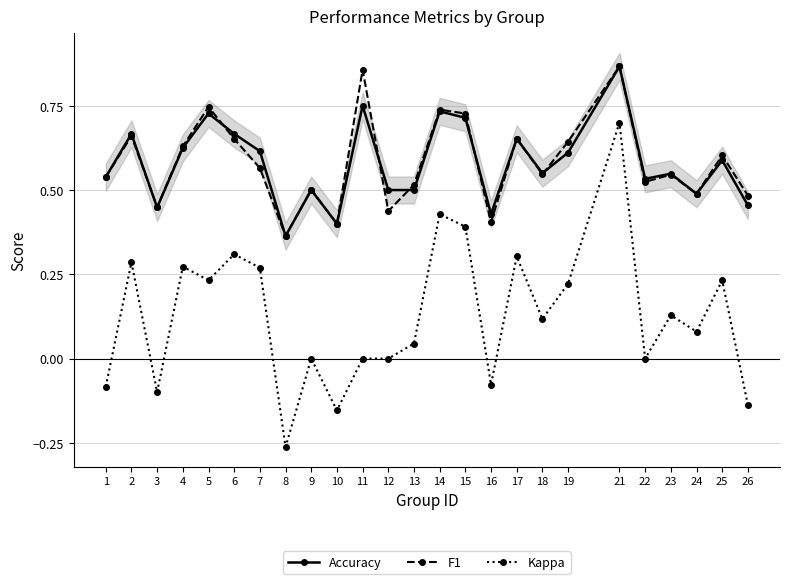

What is the average value of the Kappa series?

0.1